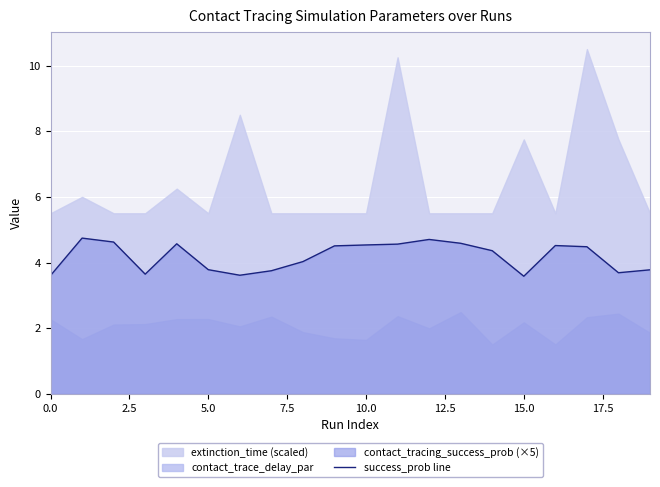

Is it true that the value at 7.5 is 0.8?

False